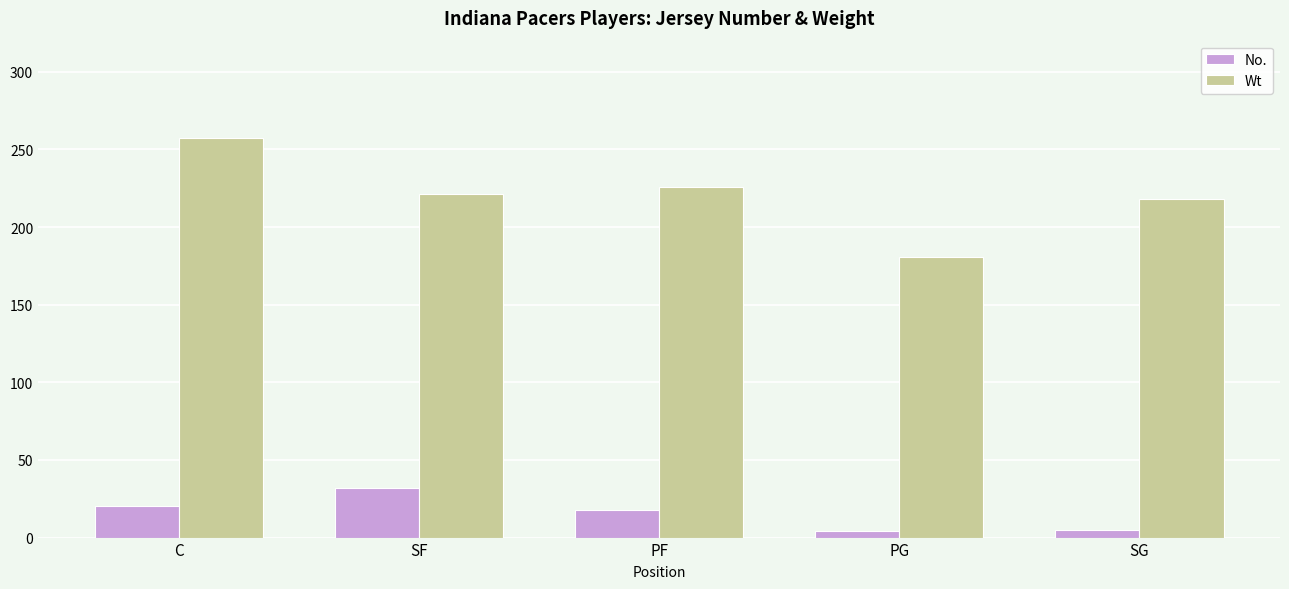

Rank the series by their average value, from highest to lowest.

Wt, No.